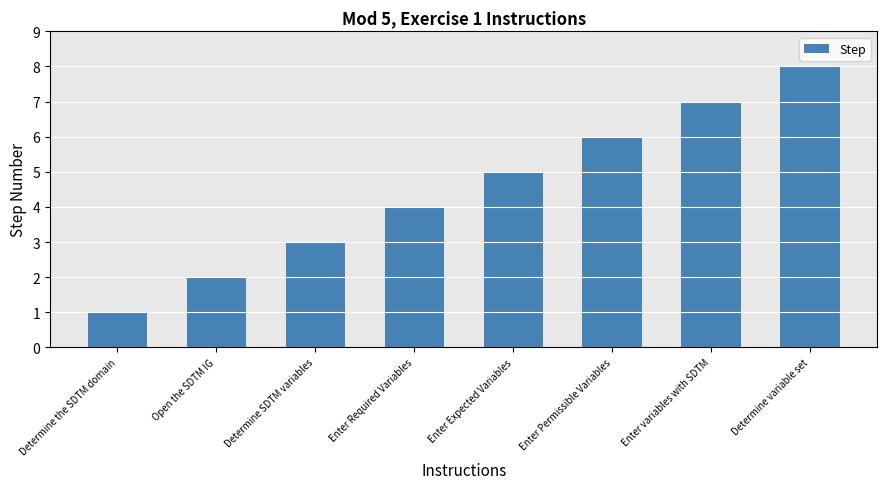

How many categories are shown in the chart?

8